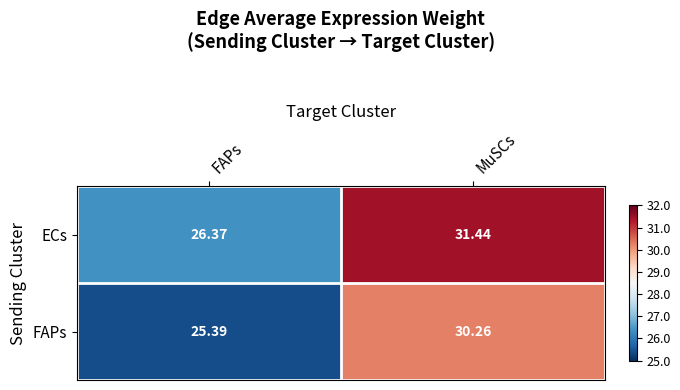

What is the smallest value displayed?

25.4